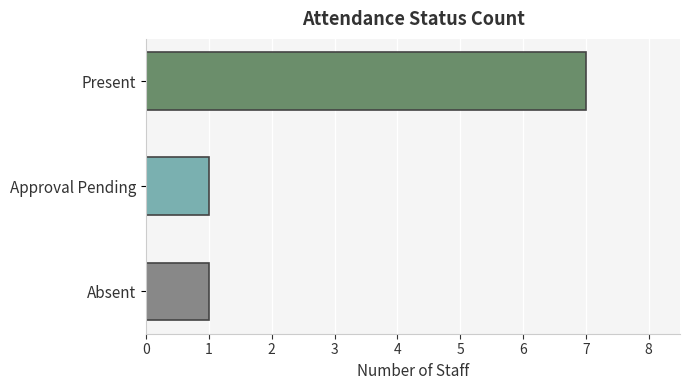

How many data points does each series have?

3